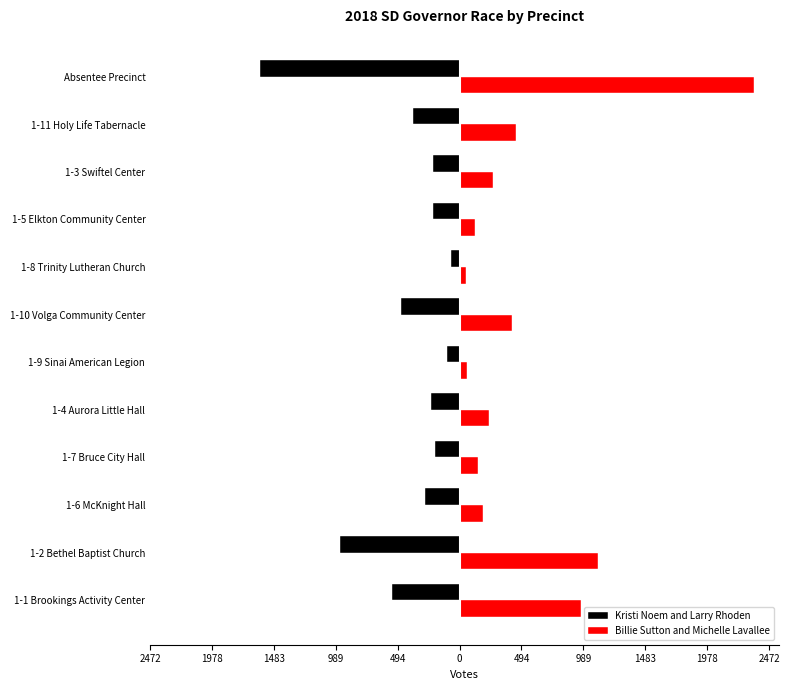

What are all the series names shown in the legend?

Kristi Noem and Larry Rhoden, Billie Sutton and Michelle Lavallee